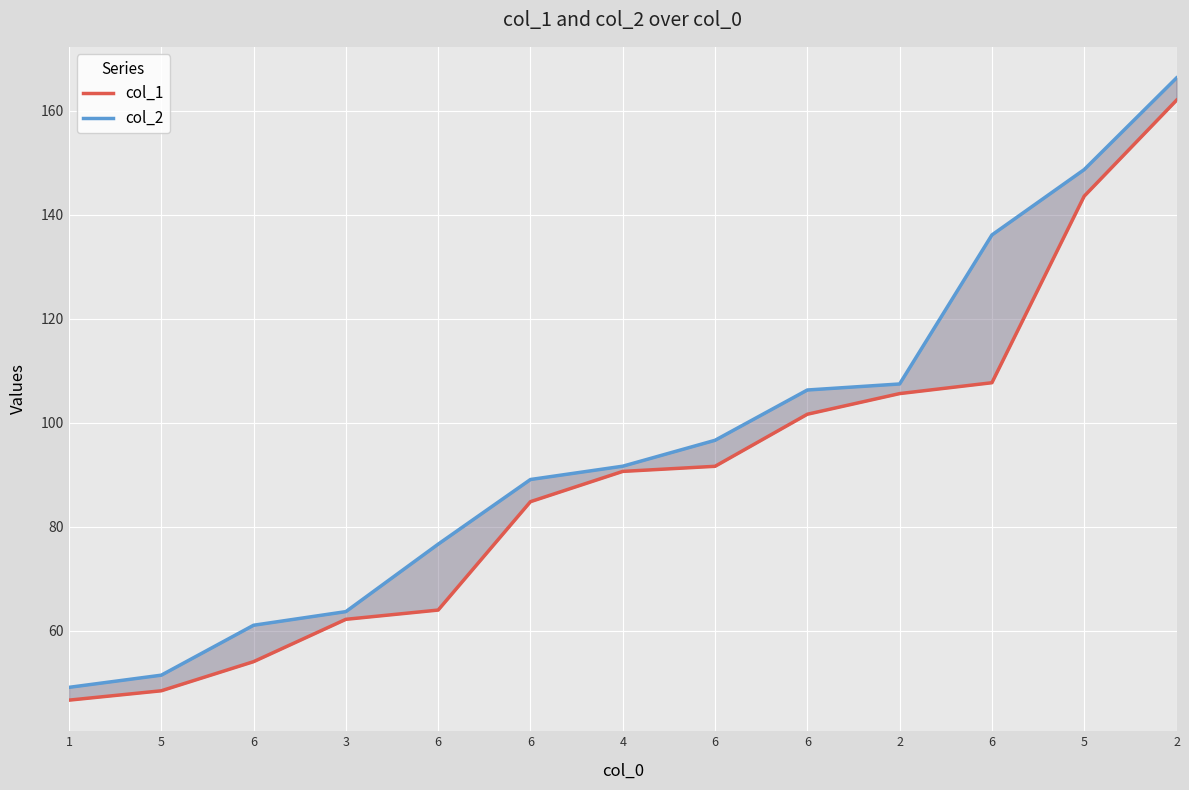

At which category is the sum across all series the highest?

2